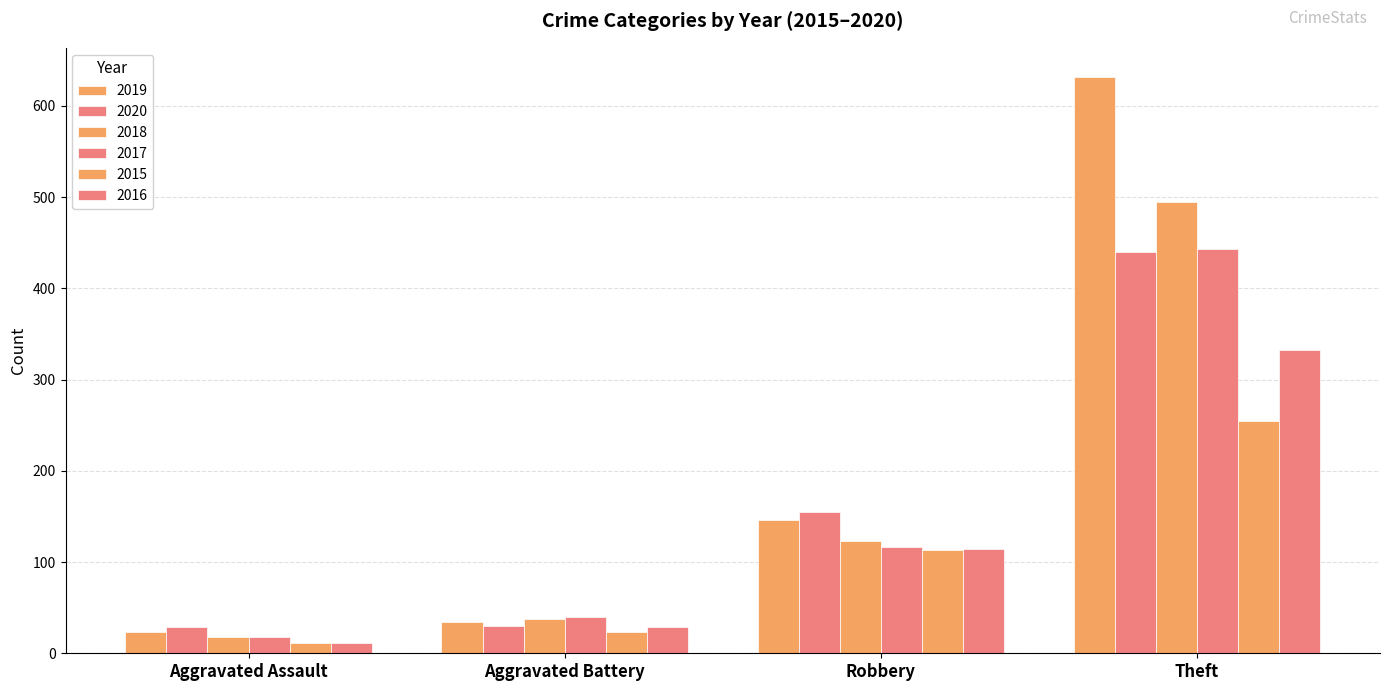

Count the number of data series in this chart.

6